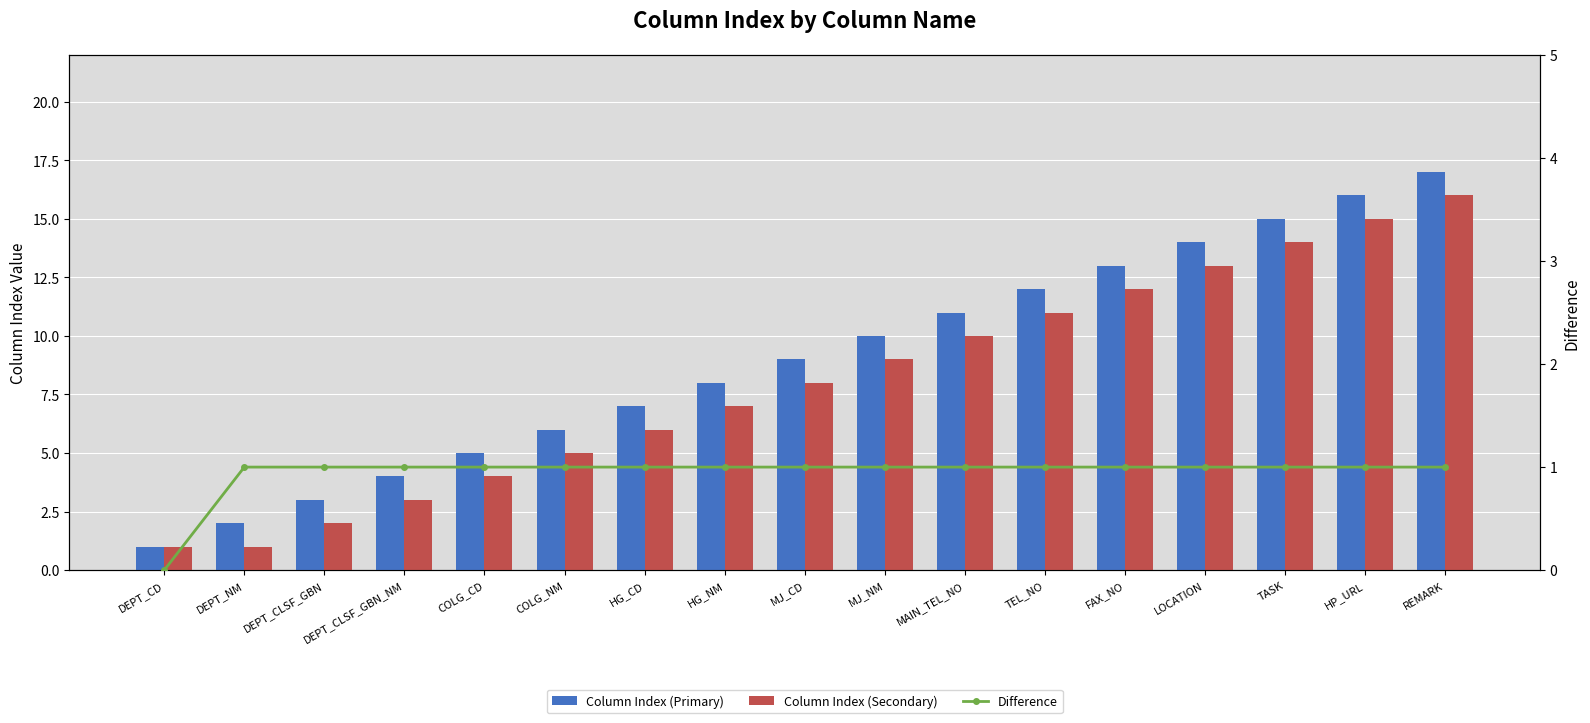

At HP_URL, list the series in order from smallest to largest.

Difference, Column Index (Secondary), Column Index (Primary)